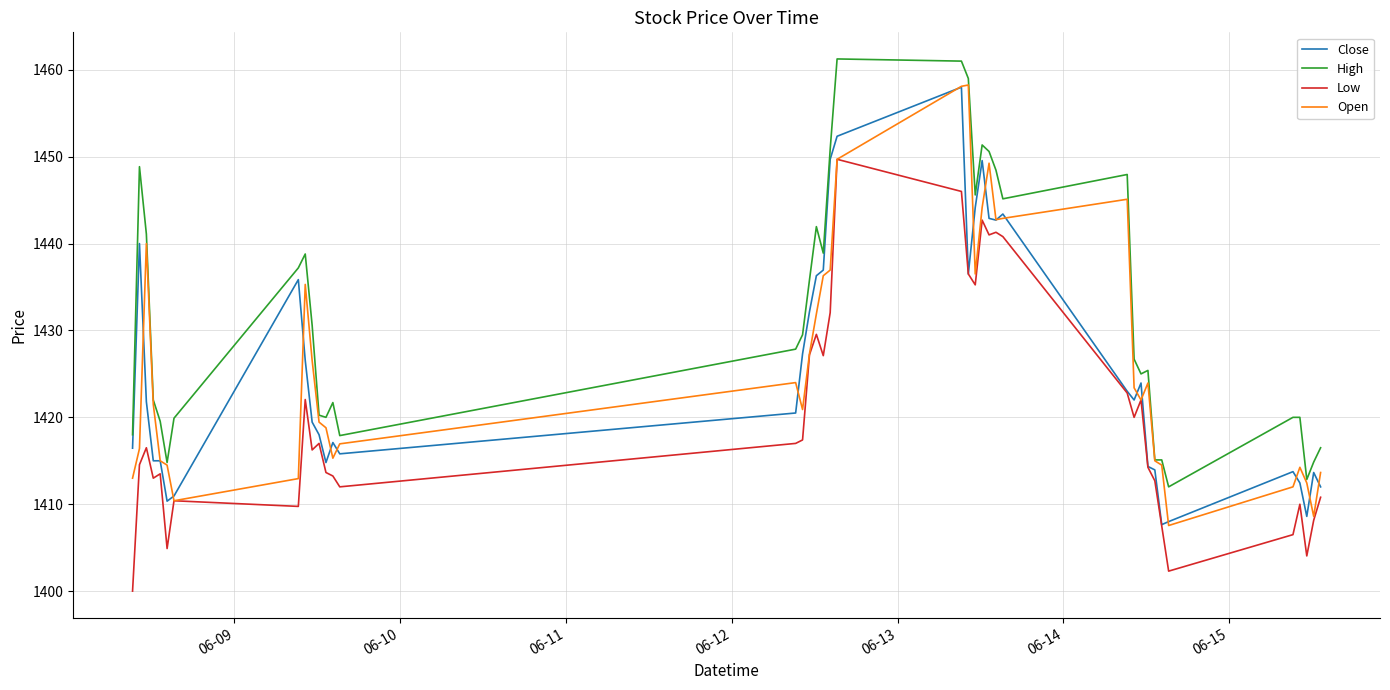

Which series has the largest total across all categories?

High